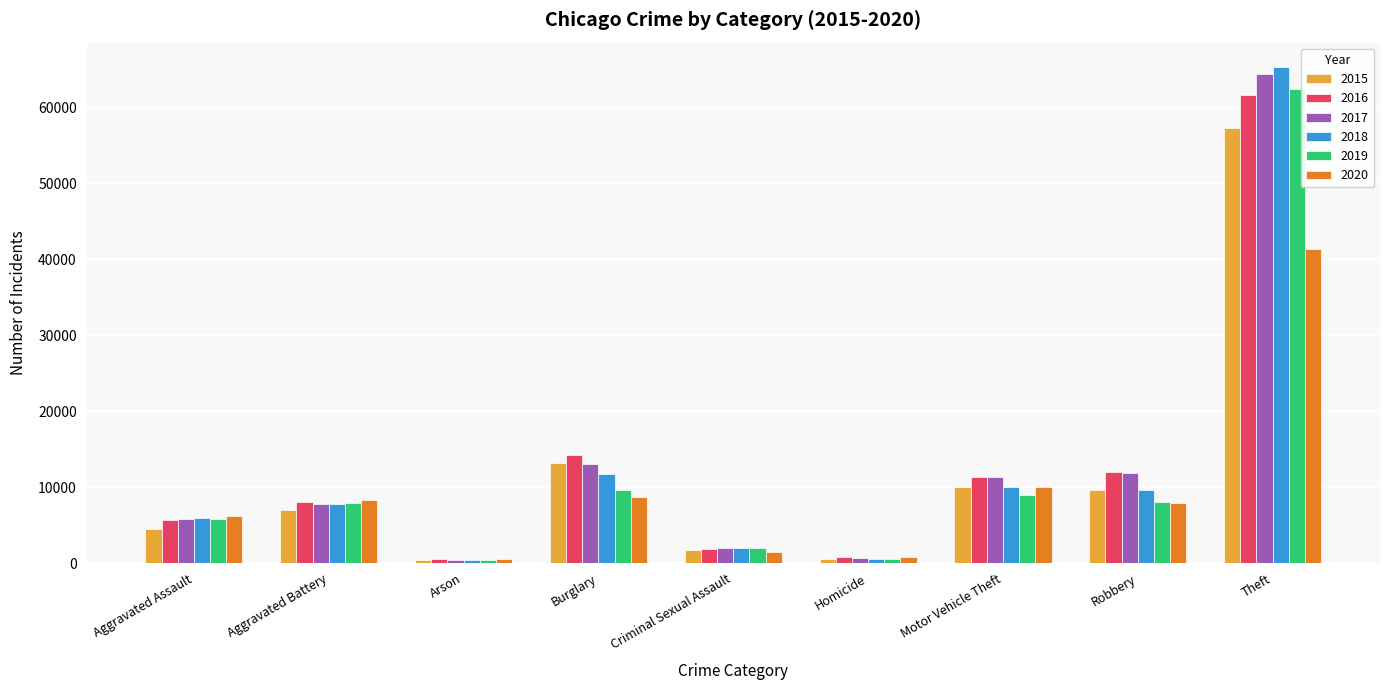

What is the highest value of the 2019 series?

62499